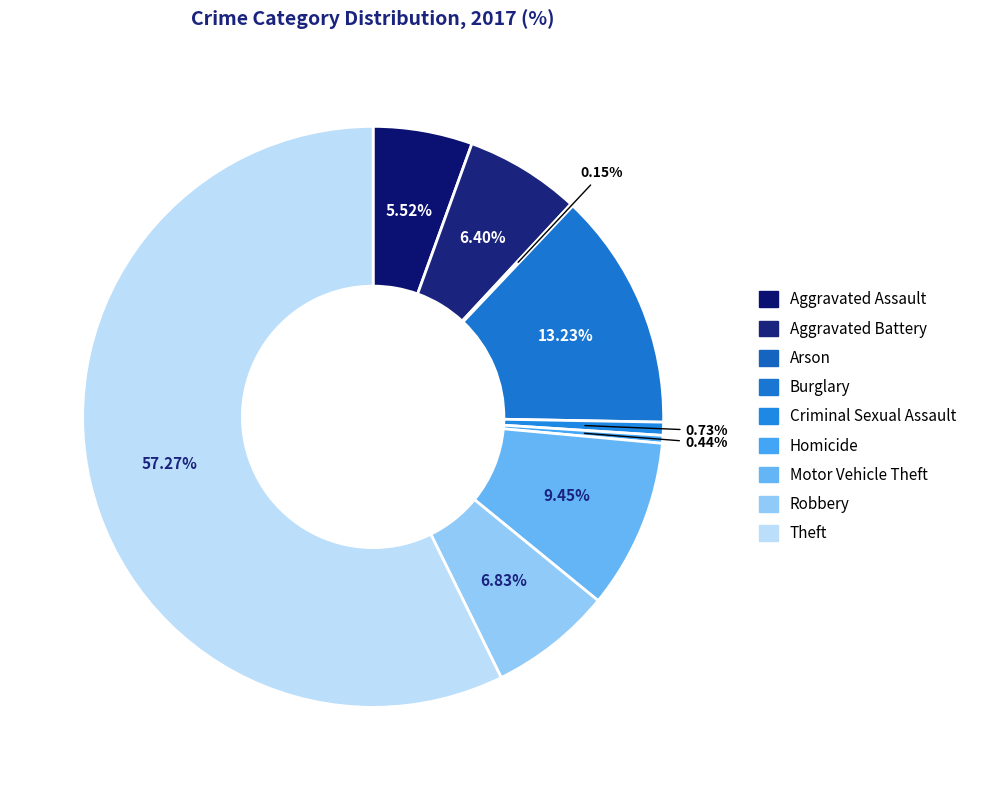

Approximately how many times larger is the value at Aggravated Battery compared to Aggravated Assault?

1.2